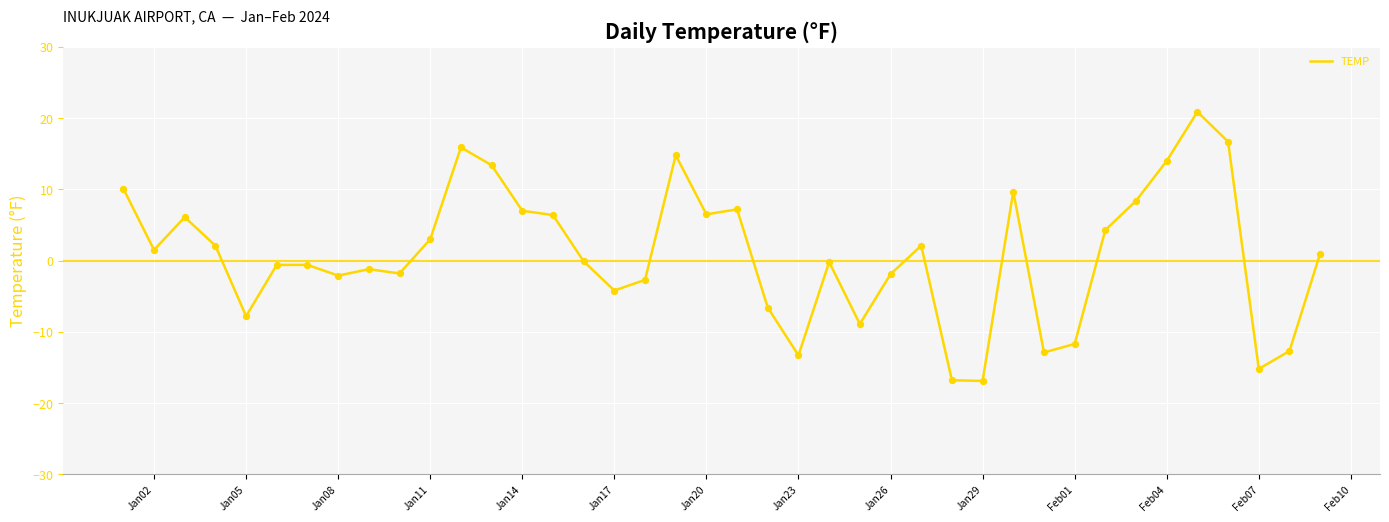

What is the greatest value displayed?

20.9